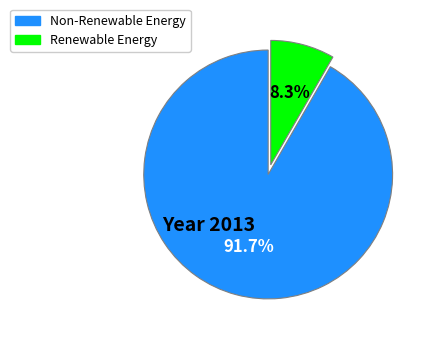

Is there a majority slice in this chart?

Yes